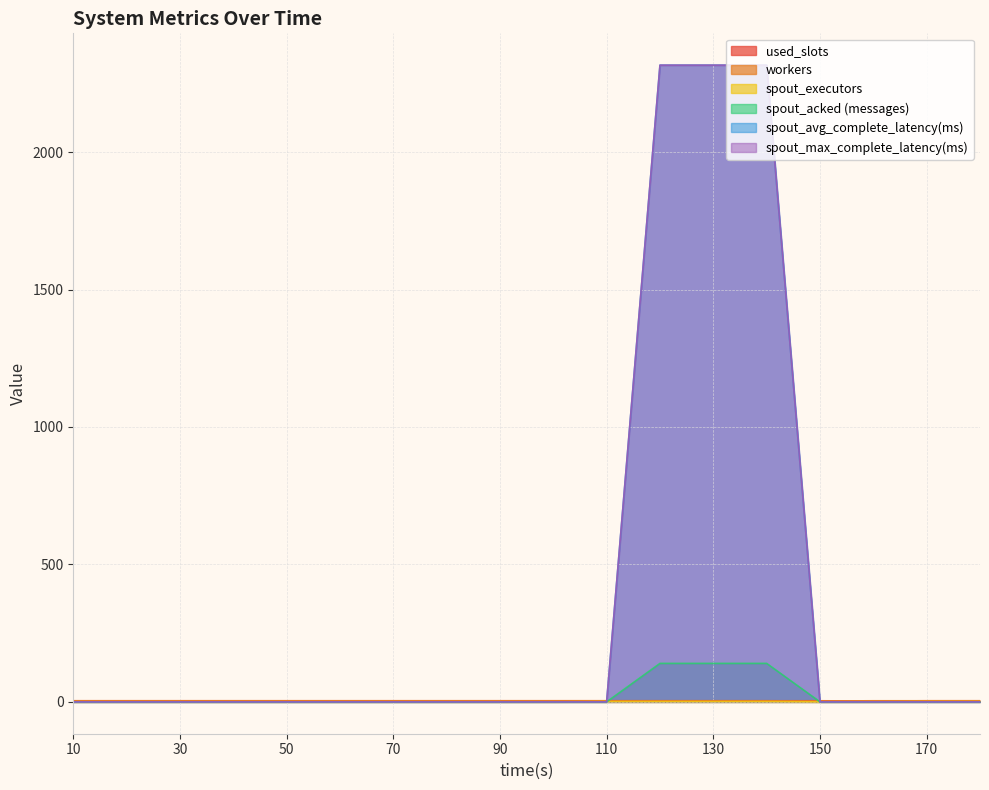

Between 110 and 130, which is larger?

110